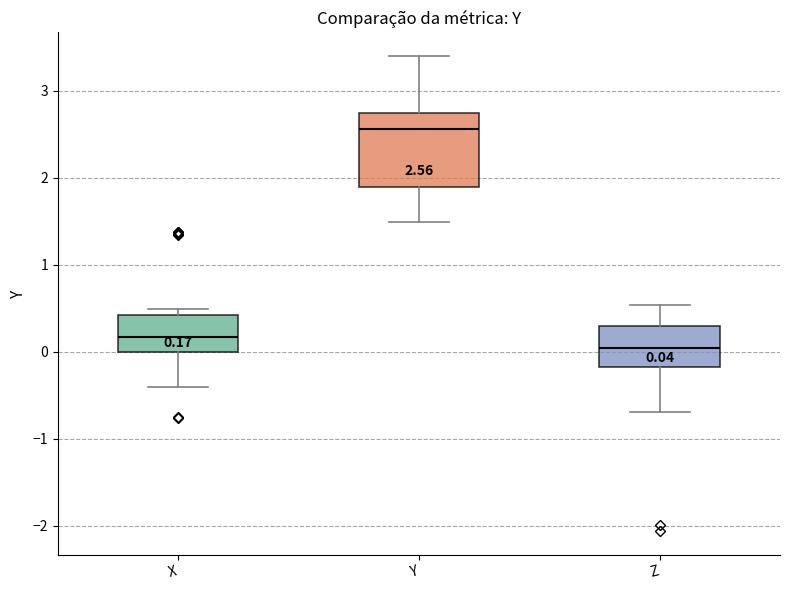

Which box is the tallest, from its lower edge to its upper edge?

Y